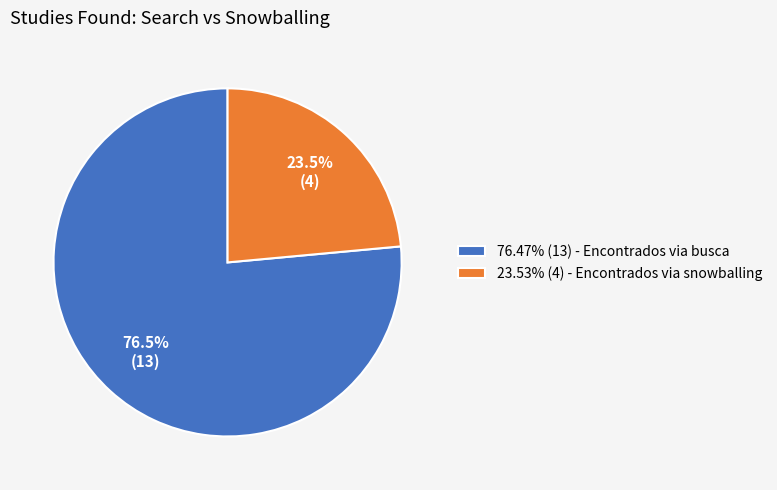

Combined, what portion of the pie is 23.53% (4) - Encontrados via snowballing and 76.47% (13) - Encontrados via busca?

100.0%